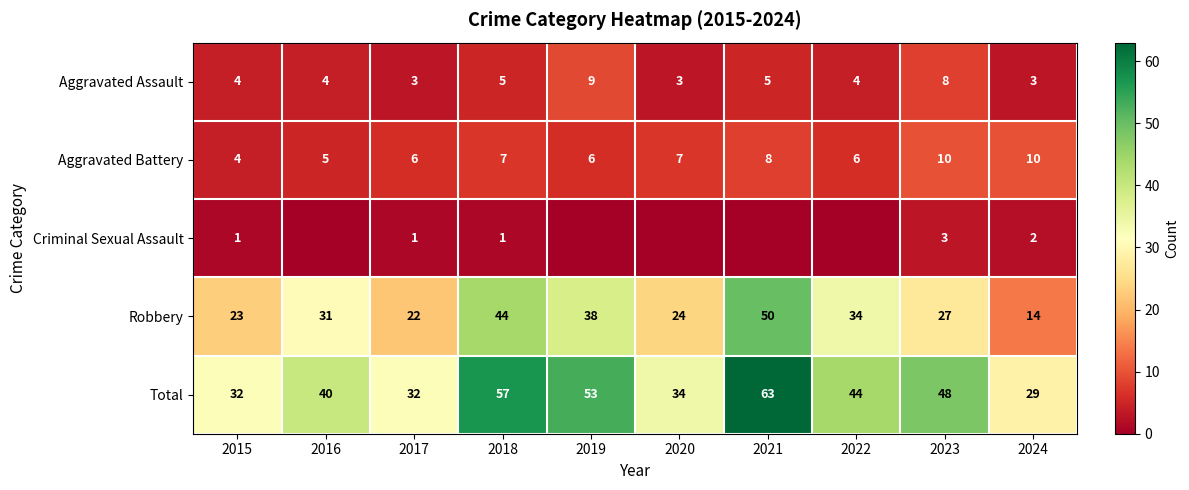

Where does the Total series first go above 44?

2018